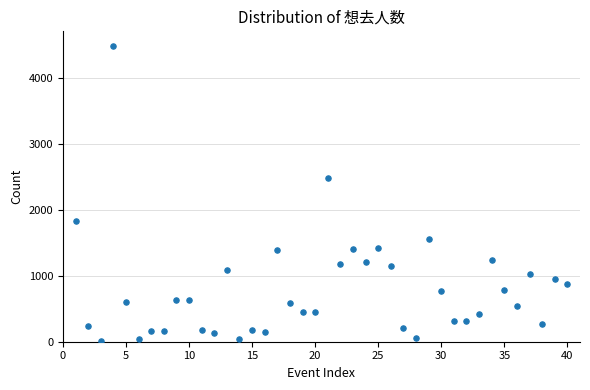

What is the range of Y values (max minus min)?

4463